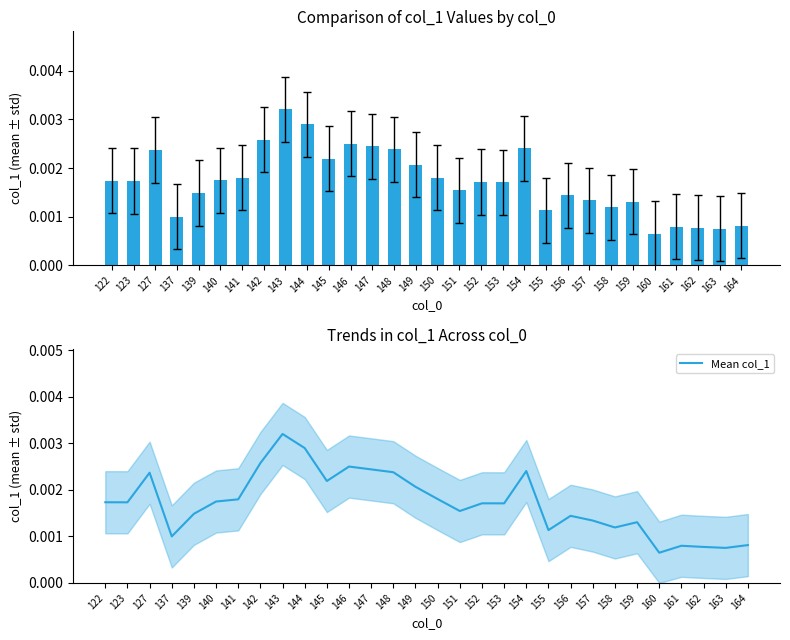

The value of col_1 at 142 is 0.0. True or false?

False